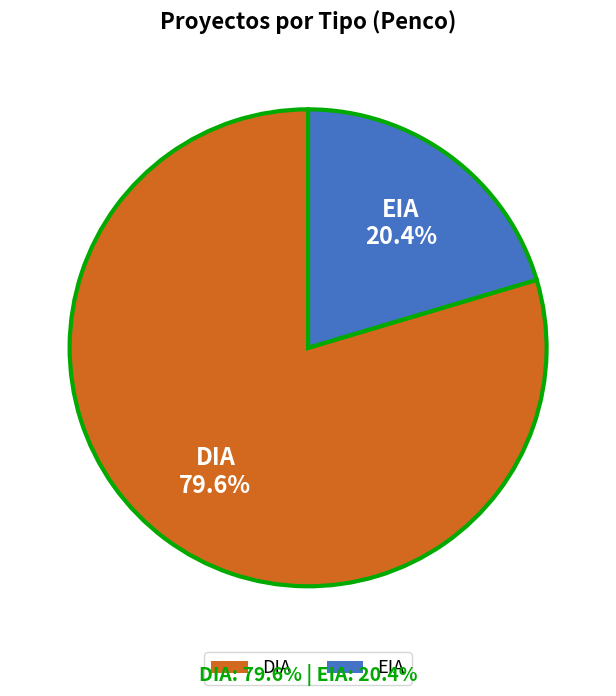

To the nearest percent, what is the difference between the EIA and DIA slice percentages?

59%